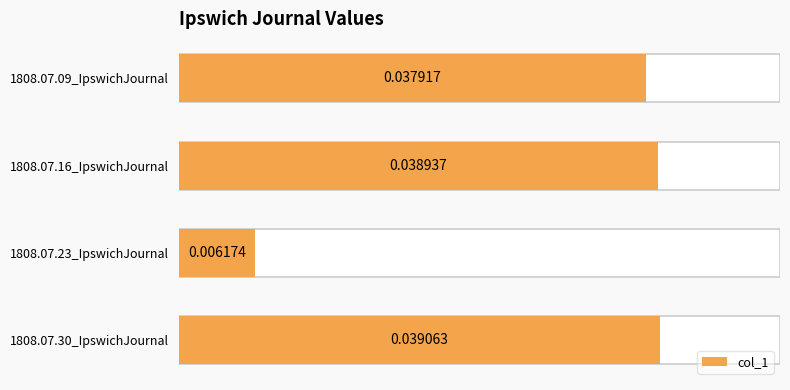

How many categories are shown in the chart?

4